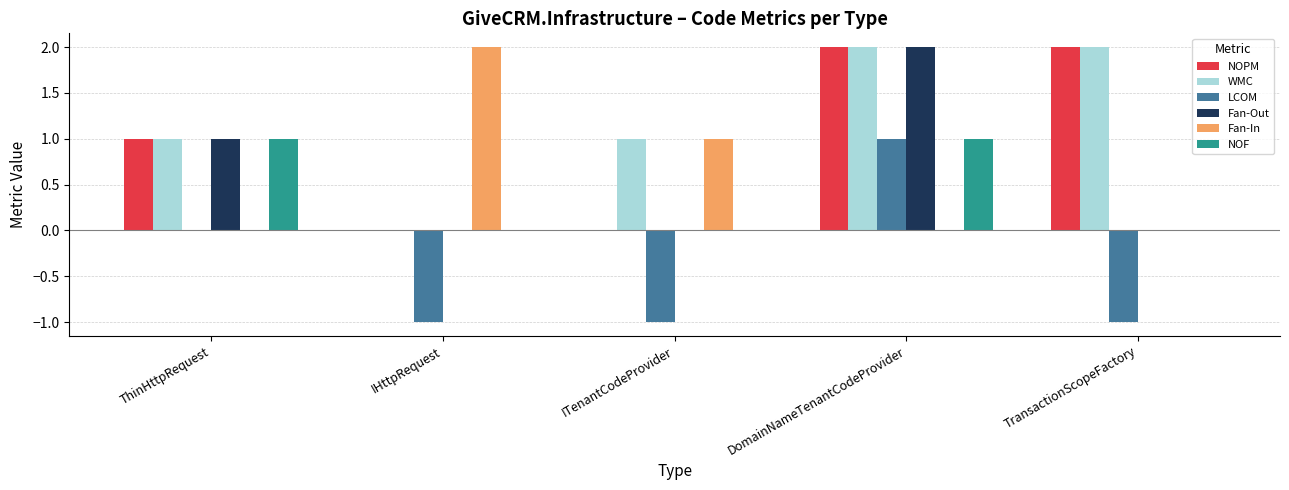

What is the sum of all Fan-In values?

3